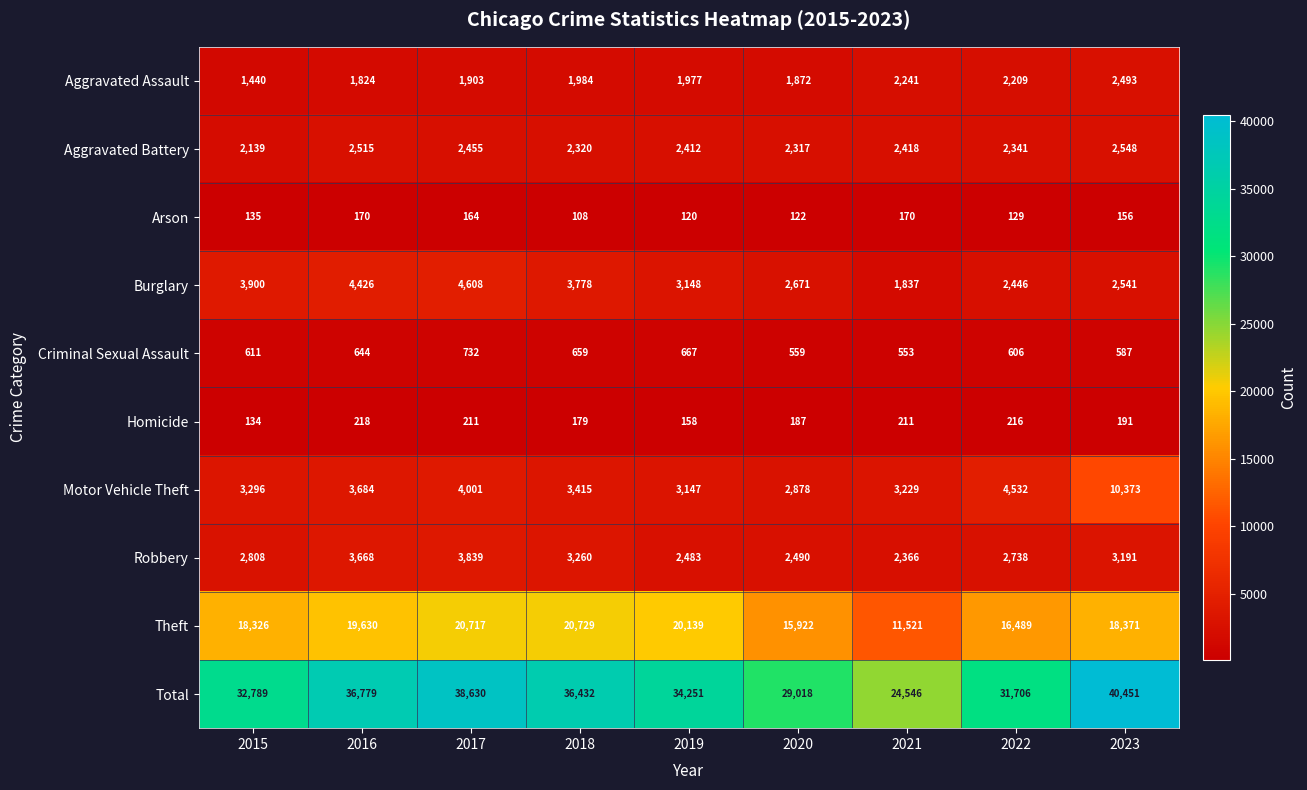

At which label does Arson reach its minimum?

2018